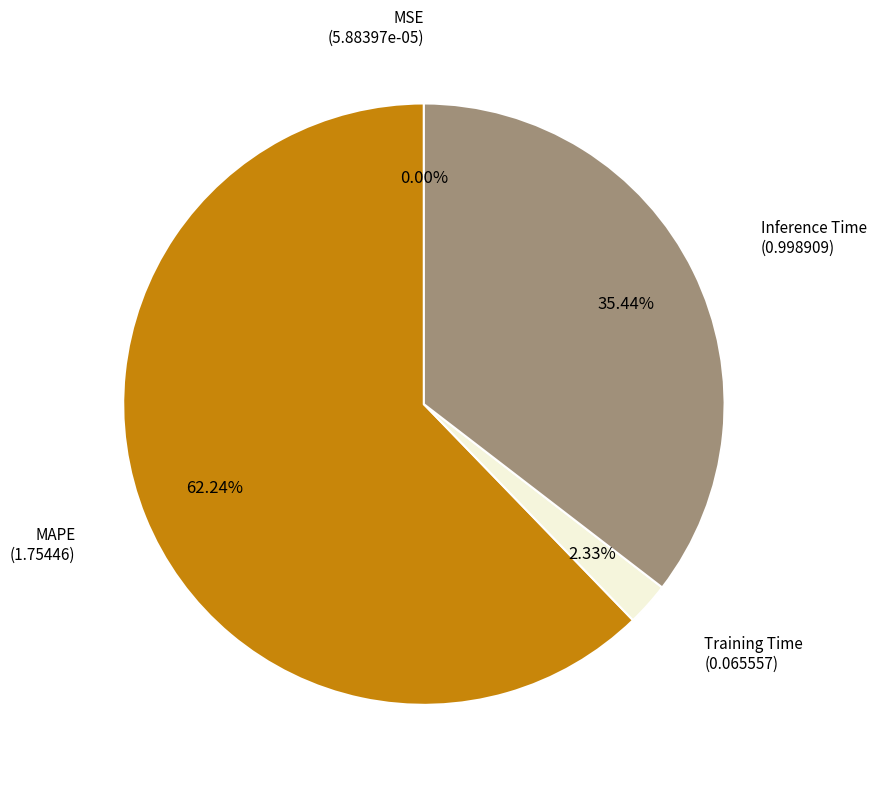

To the nearest percent, what is the difference between the largest and smallest slice percentages?

62%